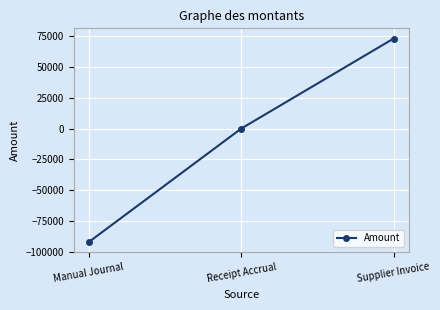

How many categories are shown in the chart?

3